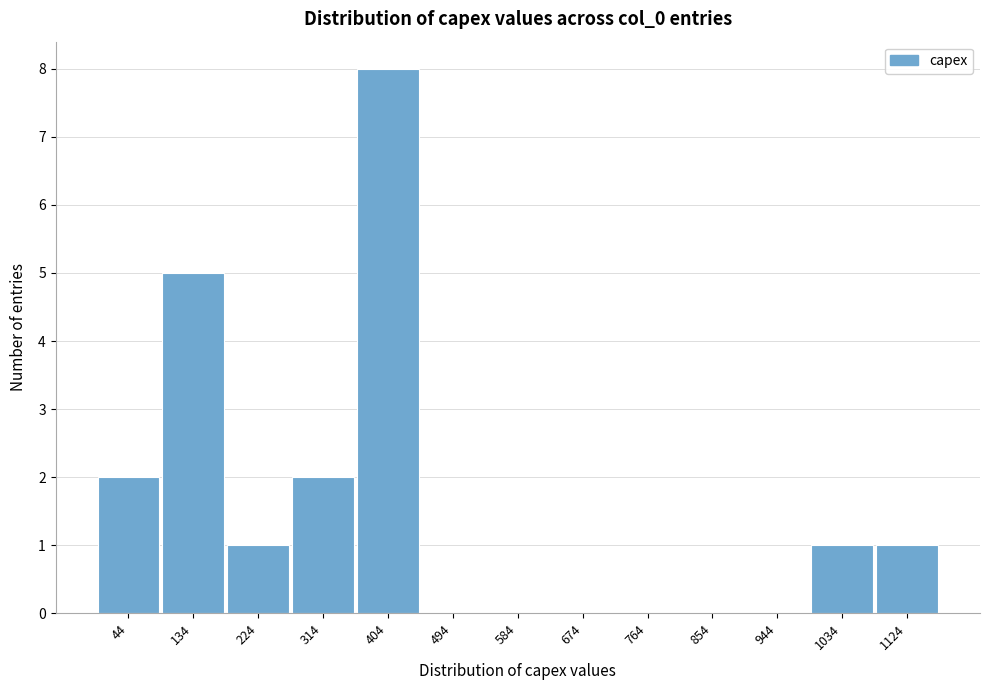

Which range on the x-axis has the tallest bar?

360 to 450